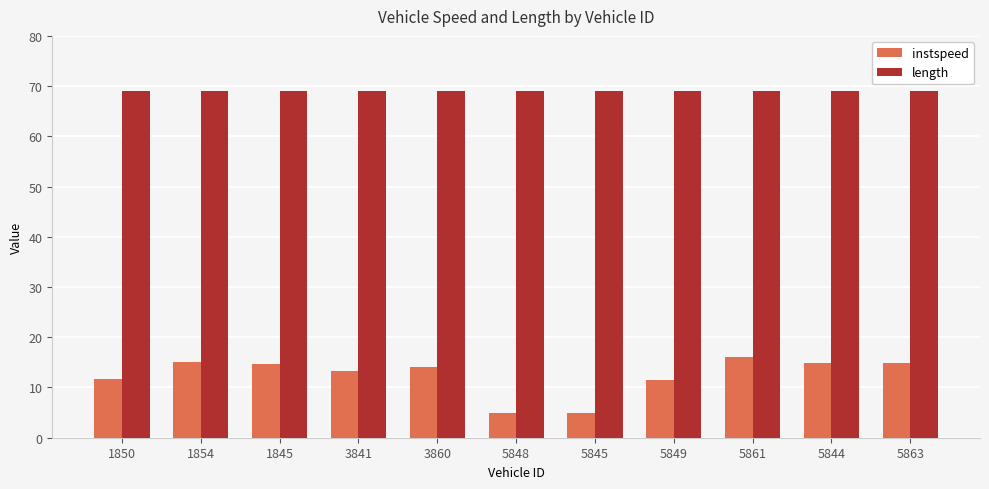

True or false: length has a value of 113.9 at 3860.

False